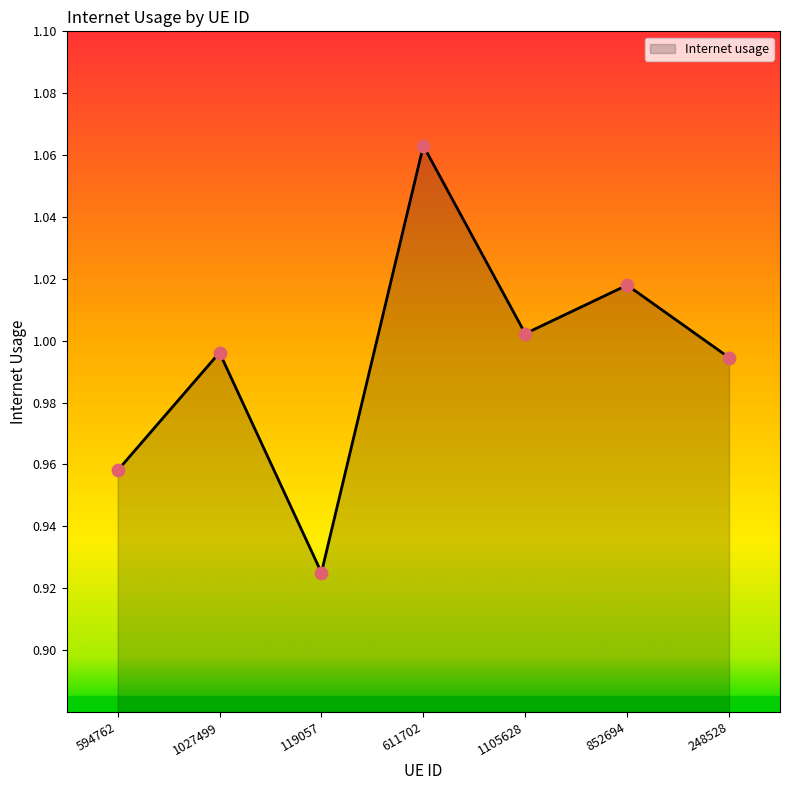

What is the change in value from 119057 to 852694?

+0.1